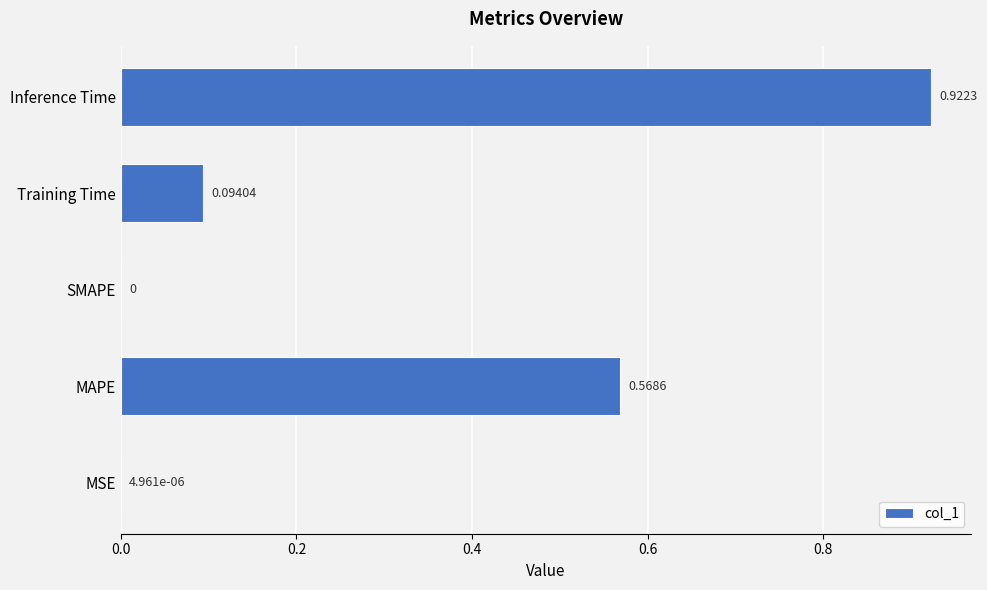

At which category does the chart reach its peak across all series?

Inference Time